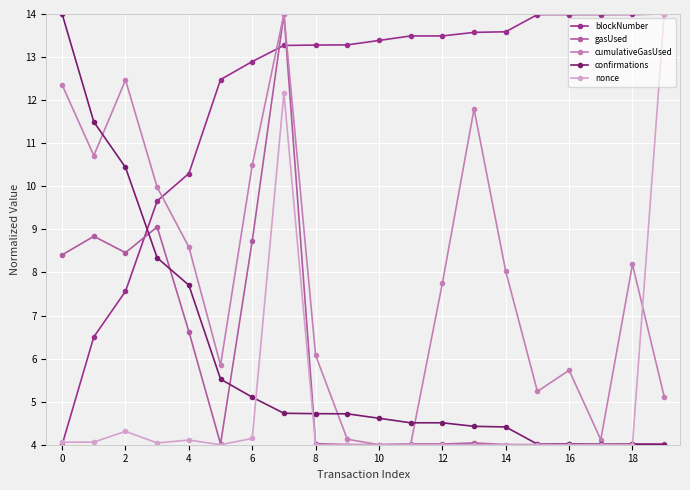

How many times do confirmations and blockNumber cross each other?

1